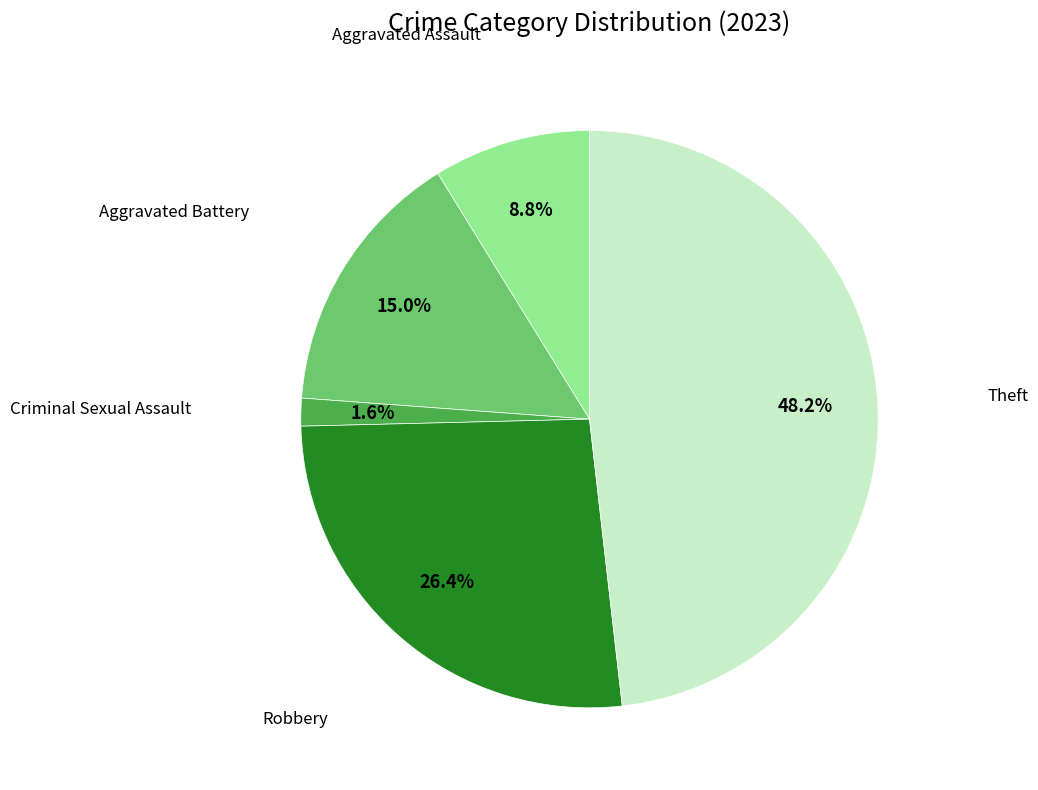

Does any single category account for the majority?

No